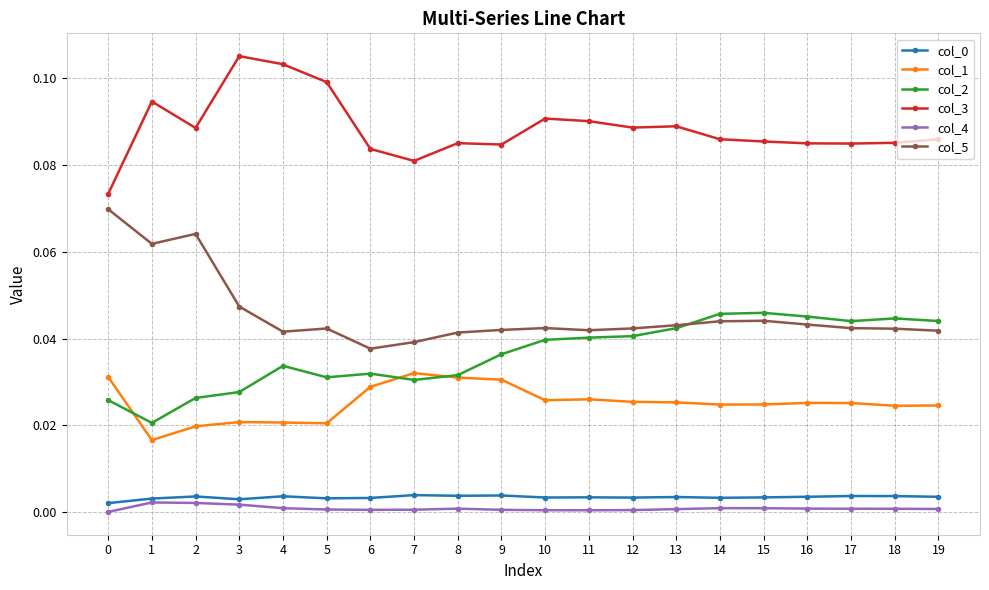

Does the chart have visible grid lines?

Yes